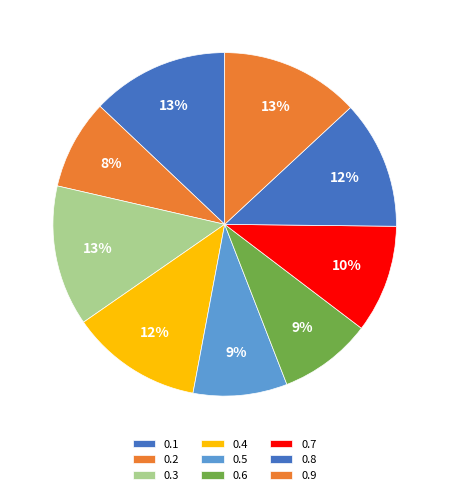

Approximately how many times larger is the value at 0.3 compared to 0.5?

1.5